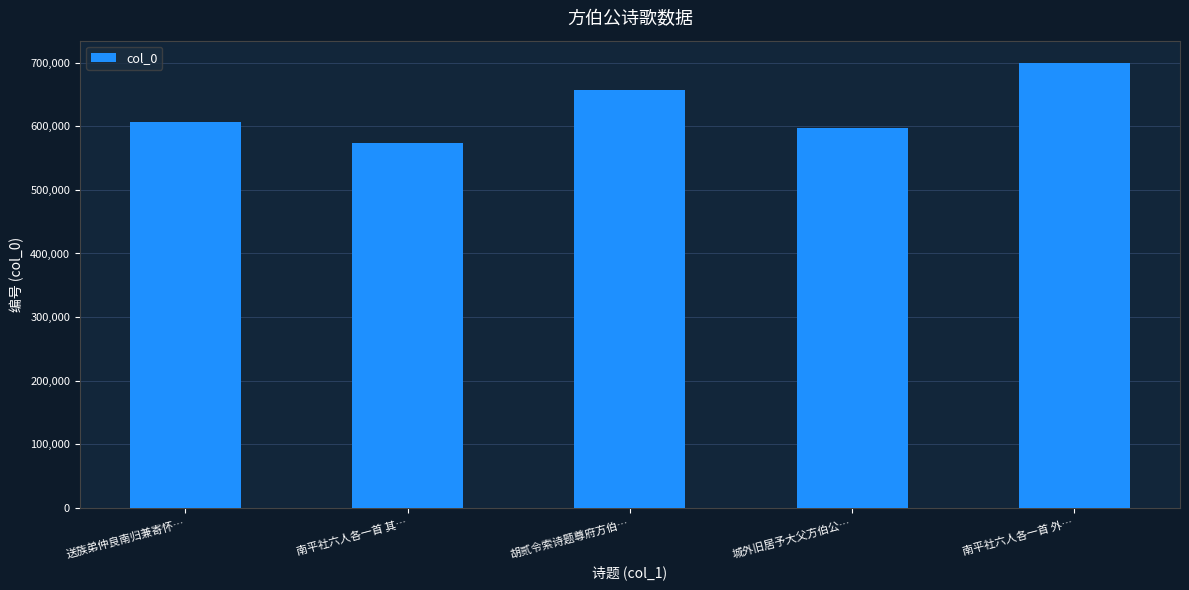

What is the change in value from 胡贰令索诗题尊府方伯… to 南平社六人各一首 外…?

+43347